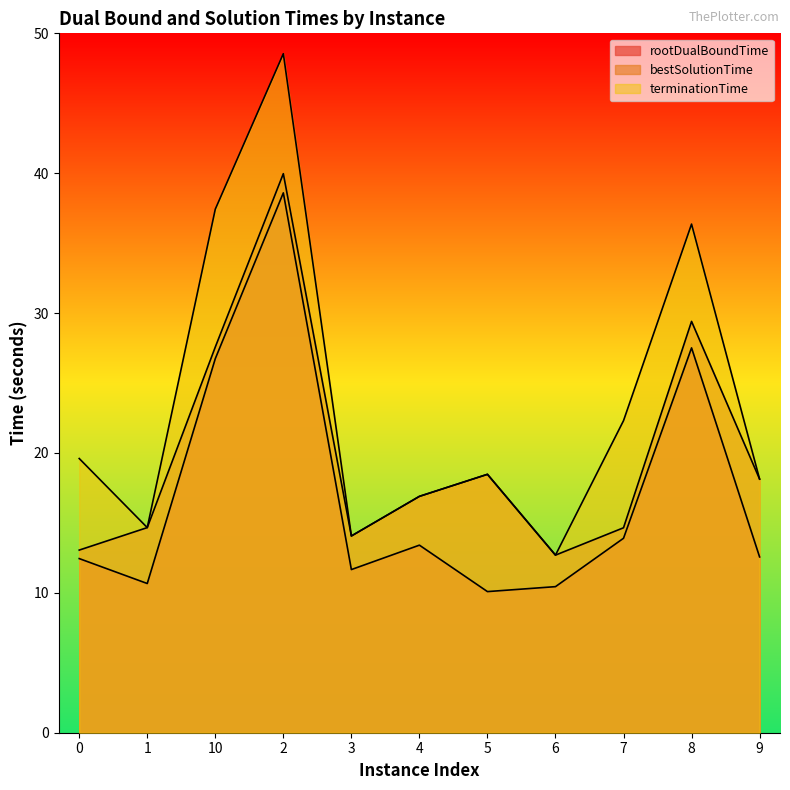

True or false: bestSolutionTime has more than 1 interior local peaks.

True